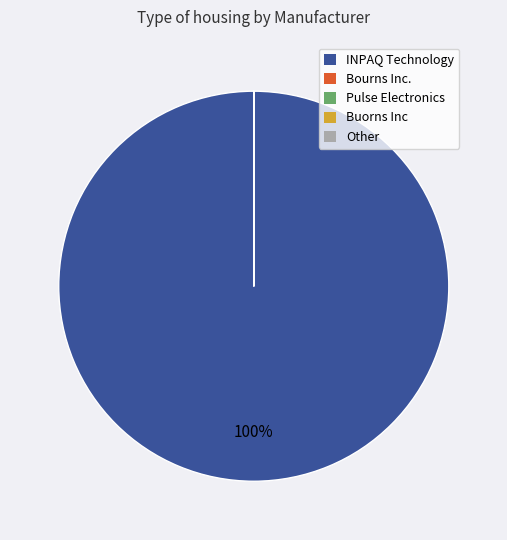

Is there a majority slice in this chart?

Yes